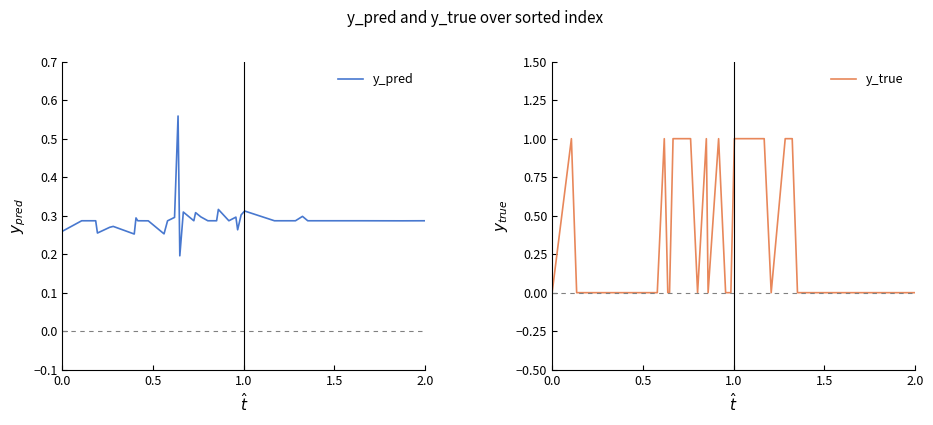

What is the average value of the y_true series?

0.3